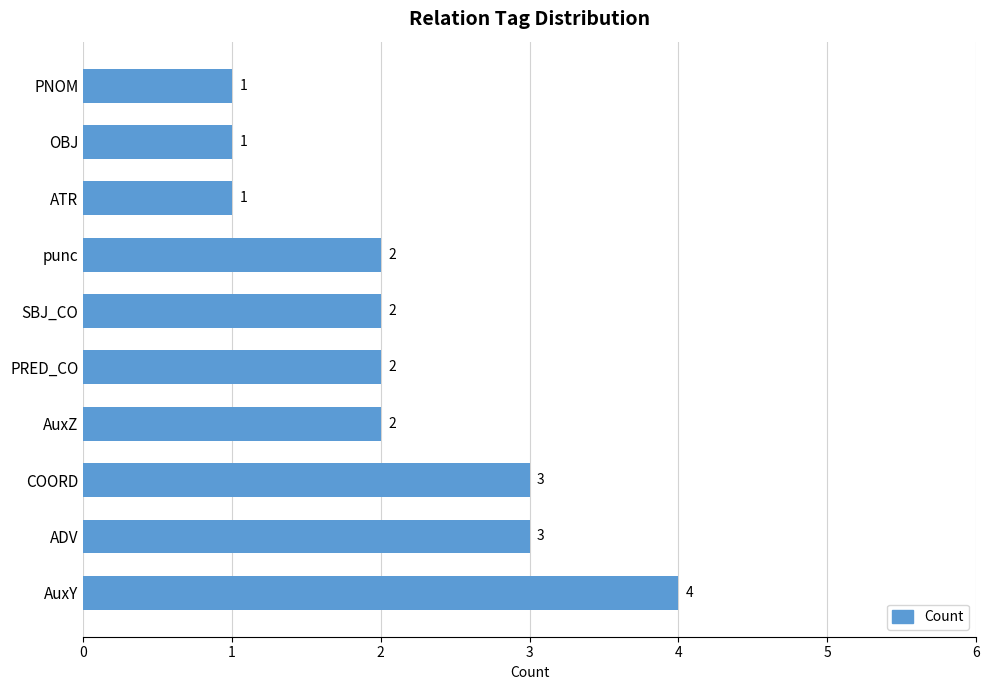

Reading bottom to top, extract all data points from this chart.

AuxY=4	ADV=3	COORD=3	AuxZ=2	PRED_CO=2	SBJ_CO=2	punc=2	ATR=1	OBJ=1	PNOM=1